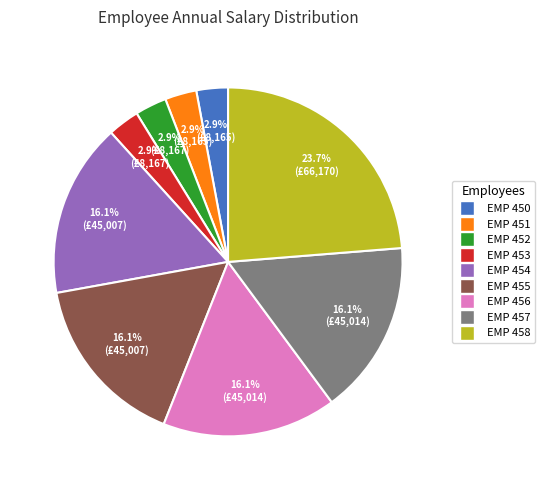

The EMP 457 slice represents 7% of the pie. True or false?

False